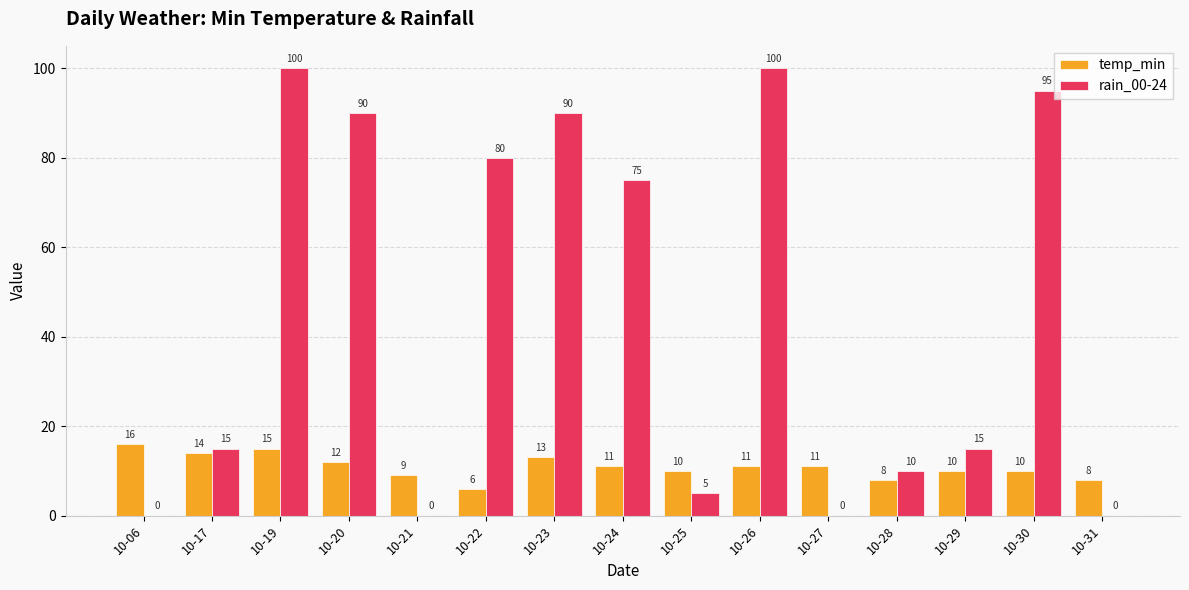

Which series has the widest spread of values?

rain_00-24